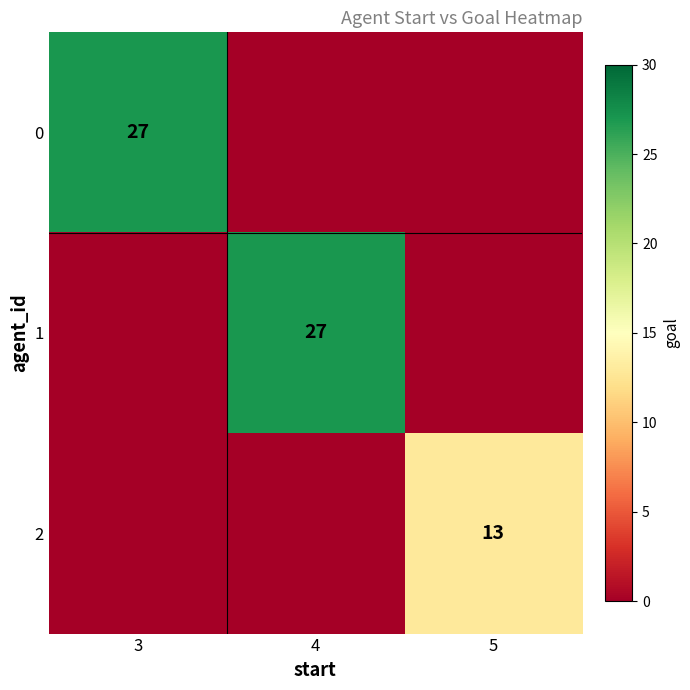

The 2 series shows 3 at 5. True or false?

False